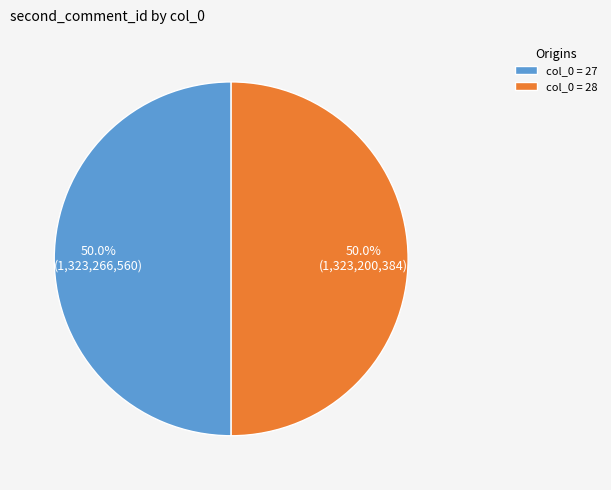

Is the sum of col_0 = 28 and col_0 = 27 greater than half?

Yes